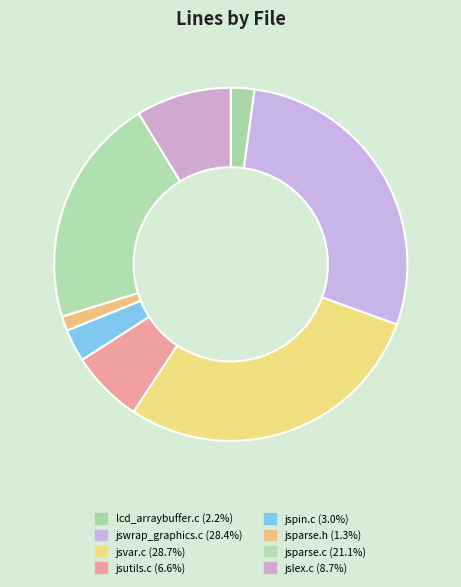

To the nearest percent, what is the average slice percentage?

12%